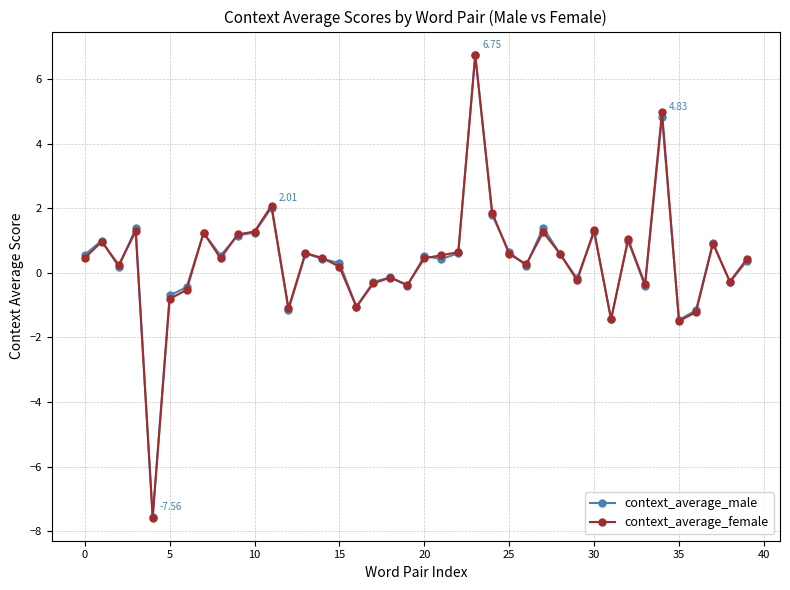

True or false: context_average_female has more than 0 points higher than both neighbors.

True